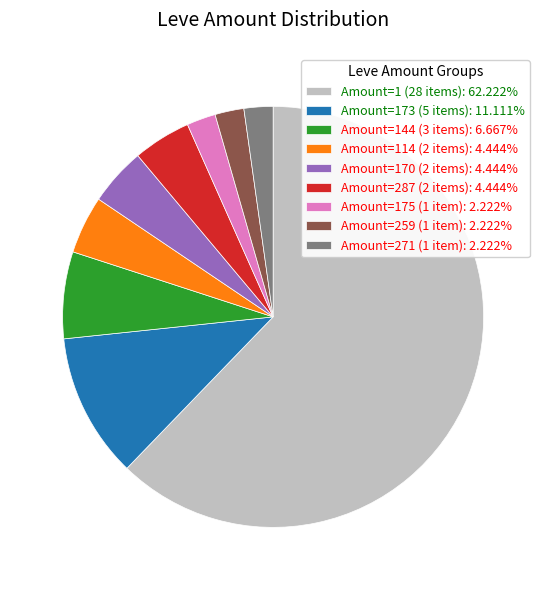

Do Amount=1 (28 items): 62.222% and Amount=114 (2 items): 4.444% together represent more than half of the pie?

Yes